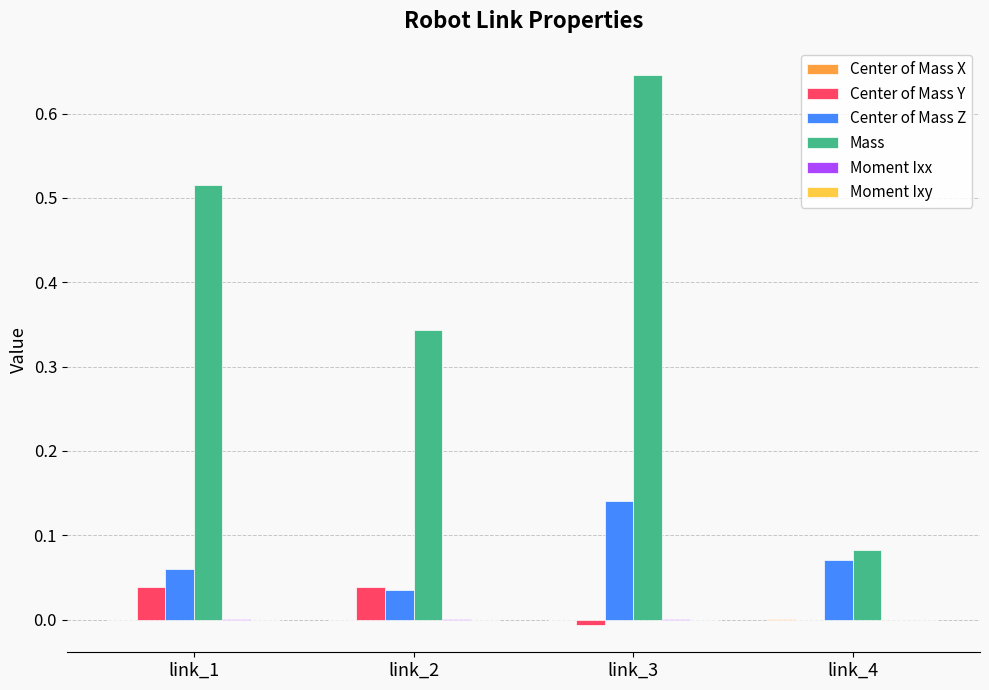

The value of Mass at link_2 is 0.6. True or false?

False